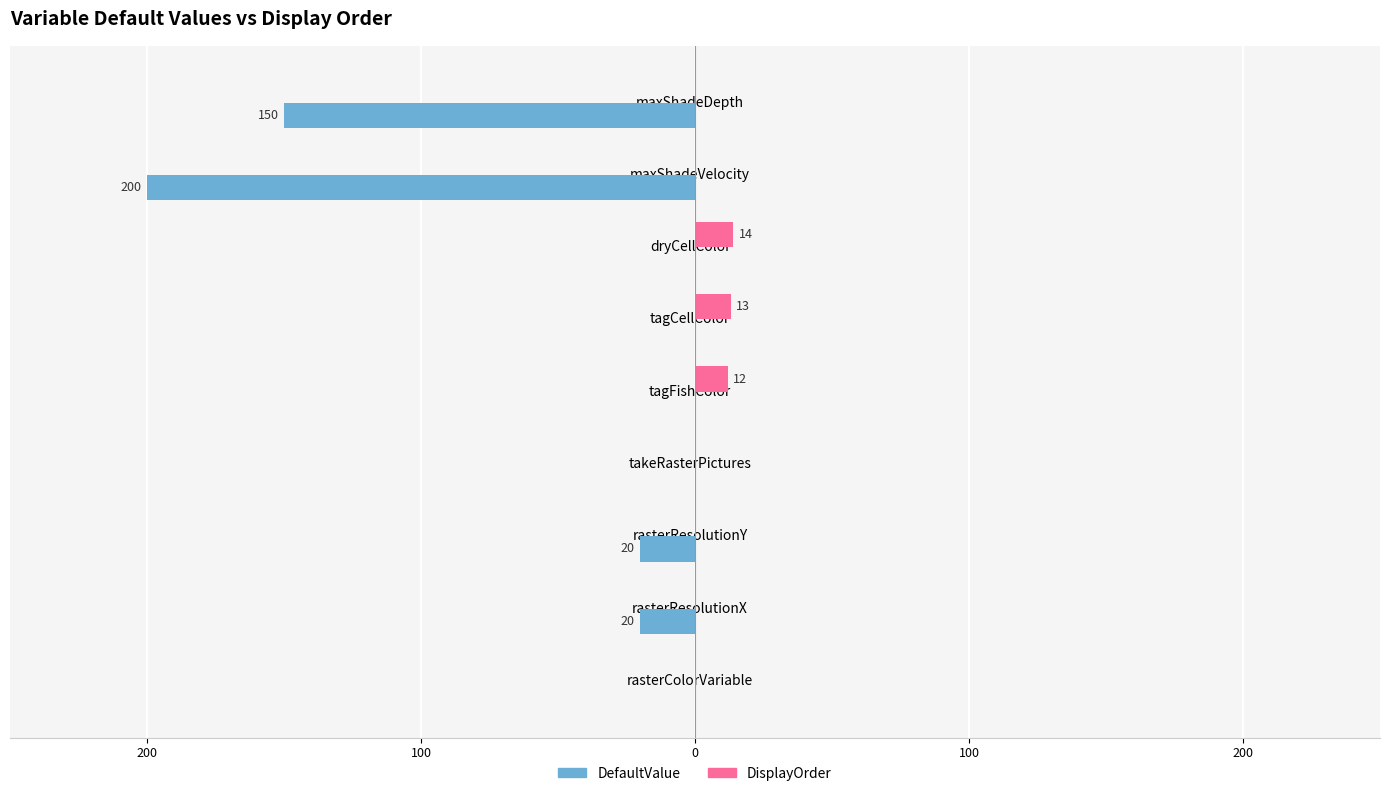

What are all the series names shown in the legend?

DefaultValue, DisplayOrder